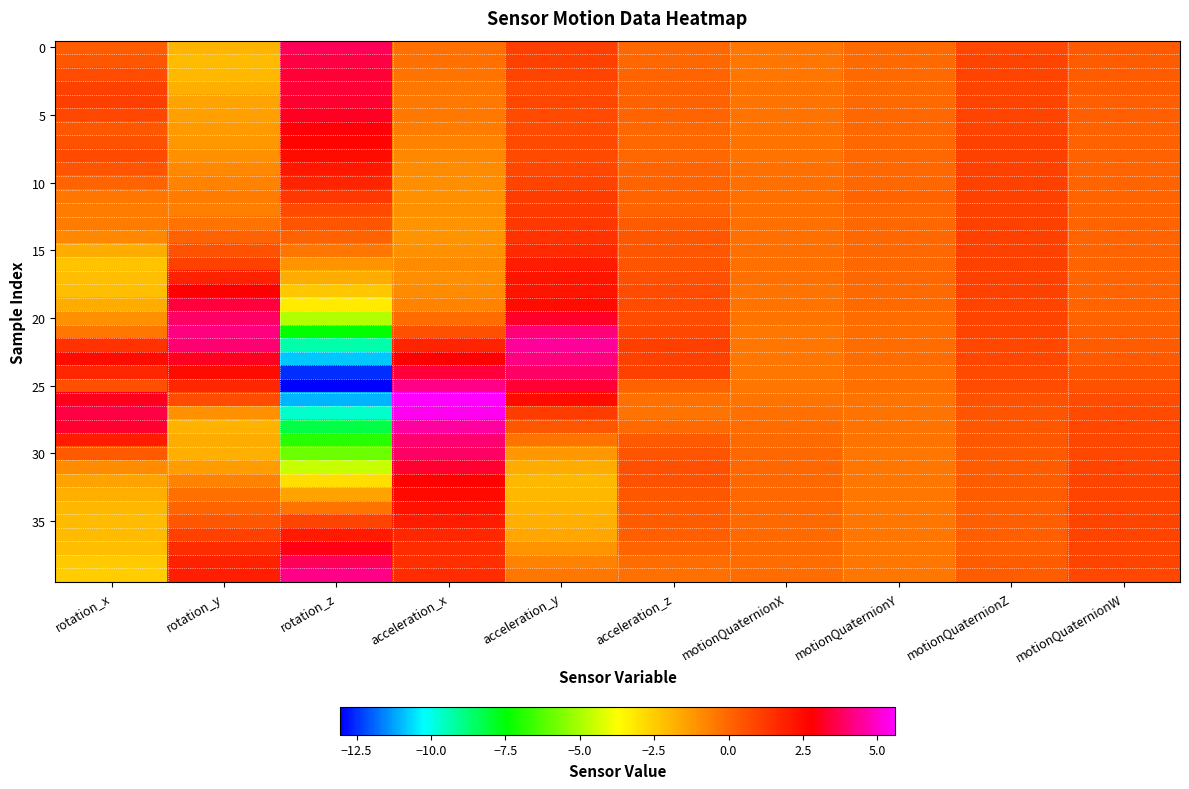

What is the difference between the highest and lowest values at acceleration_z?

1.4